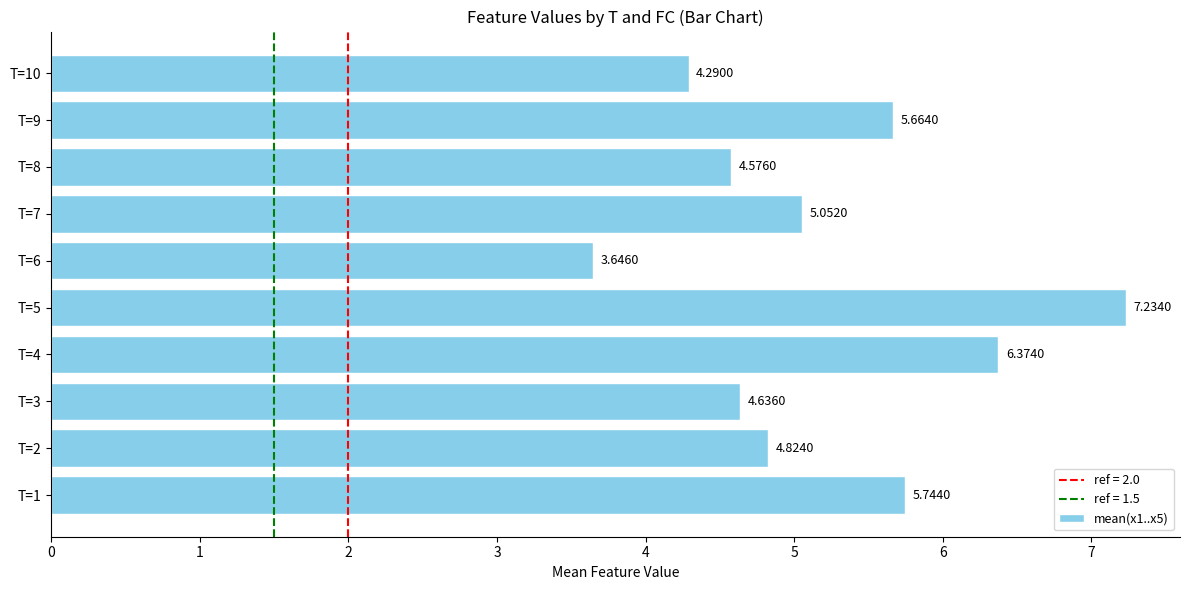

Rank the categories by value from highest to lowest.

T=5, T=4, T=1, T=9, T=7, T=2, T=3, T=8, T=10, T=6